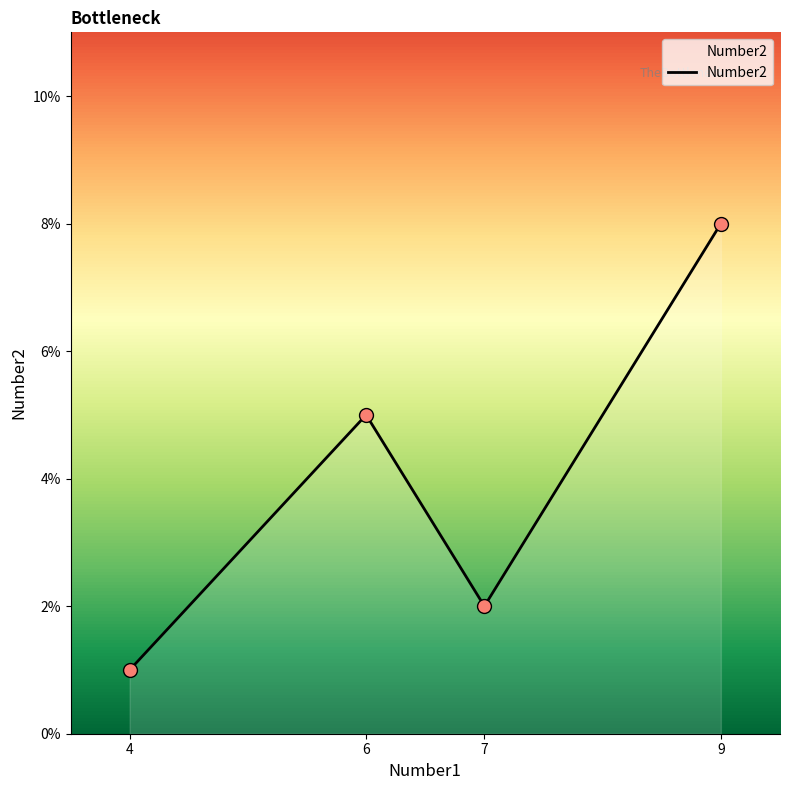

Which has a higher value, 7 or 9?

9